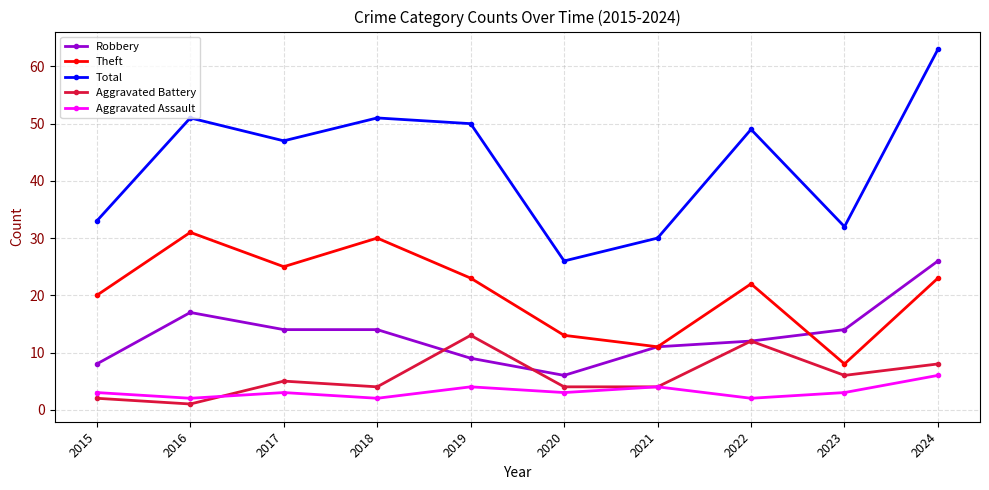

List the series in order of their peak value, lowest first.

Aggravated Assault, Aggravated Battery, Robbery, Theft, Total